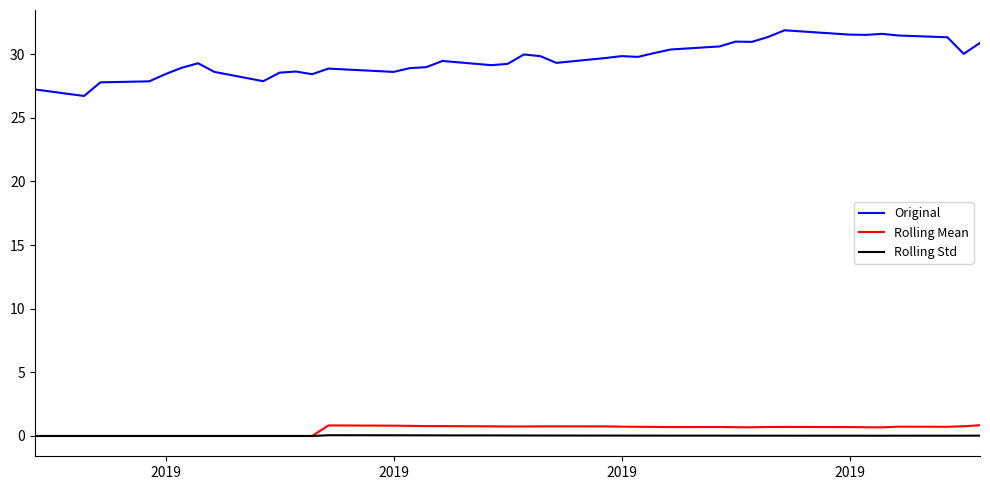

True or false: Rolling Mean and Original intersect in this chart.

False